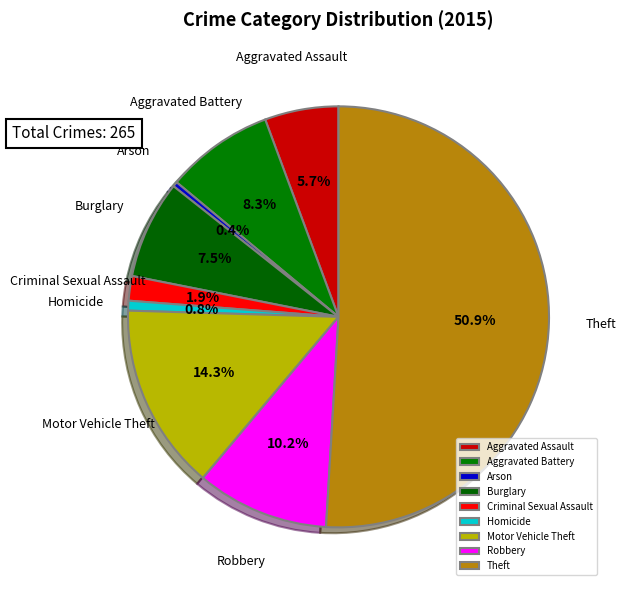

To the nearest percent, what is the average slice percentage?

11%